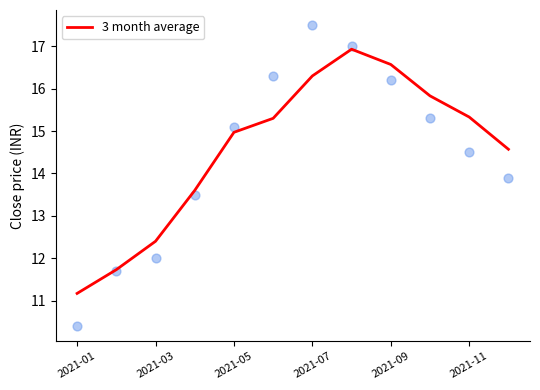

What is the minimum value for 3 month average?

11.2